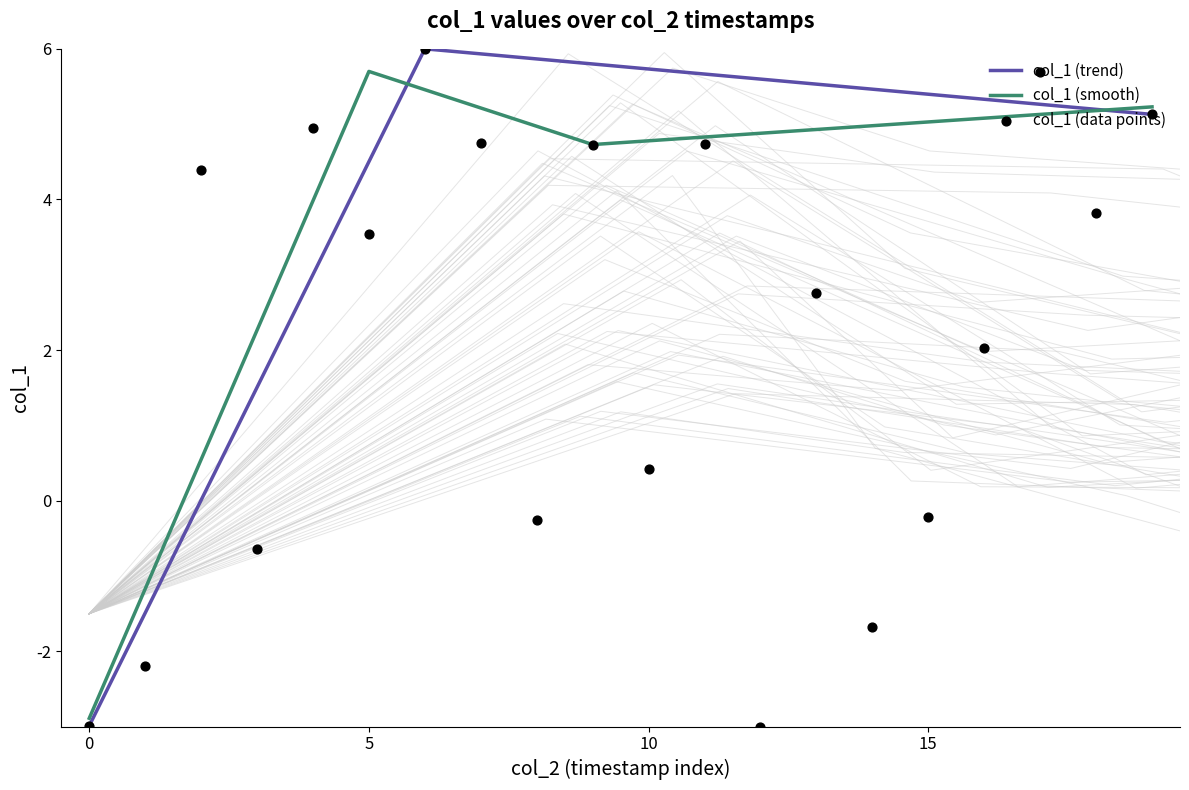

What is the maximum value for col_1 (trend)?

6.0